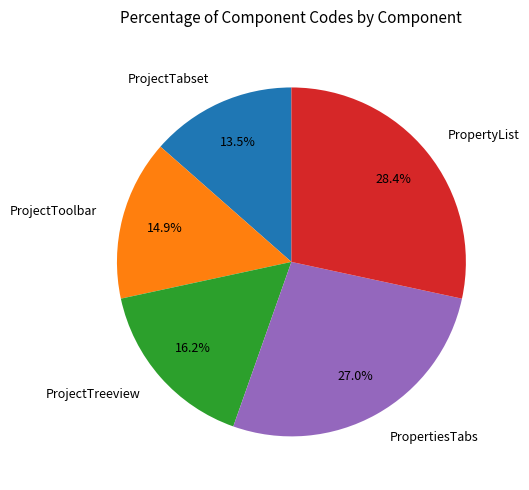

To the nearest percent, what is the difference between the largest and smallest slice percentages?

15%